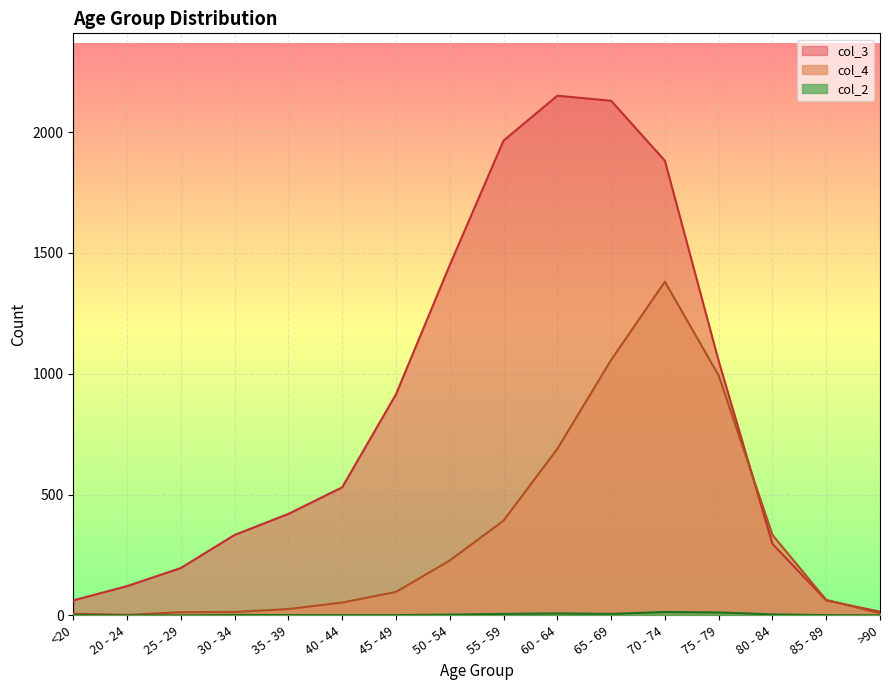

What is the spread (max minus min) of values at <20?

61